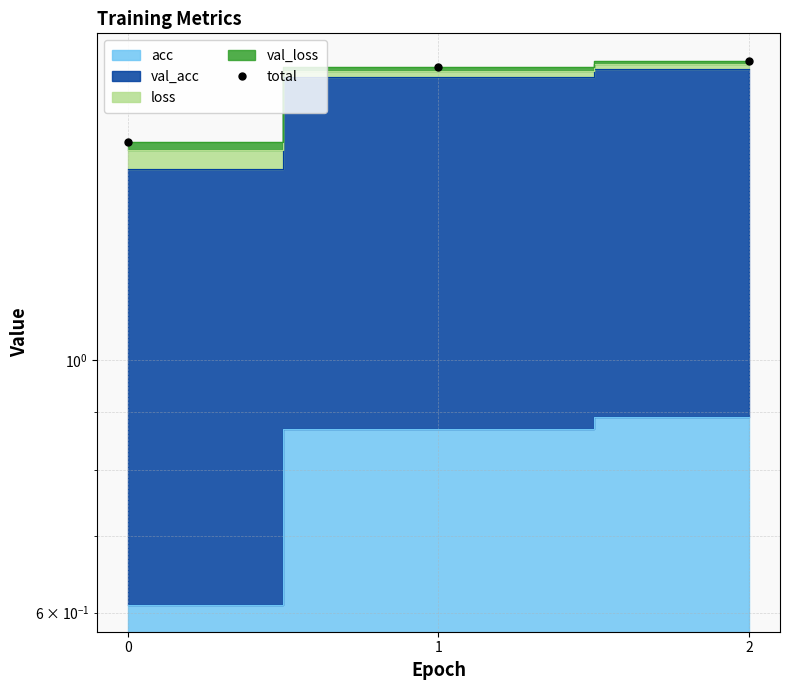

How many lines are shown in the chart?

1